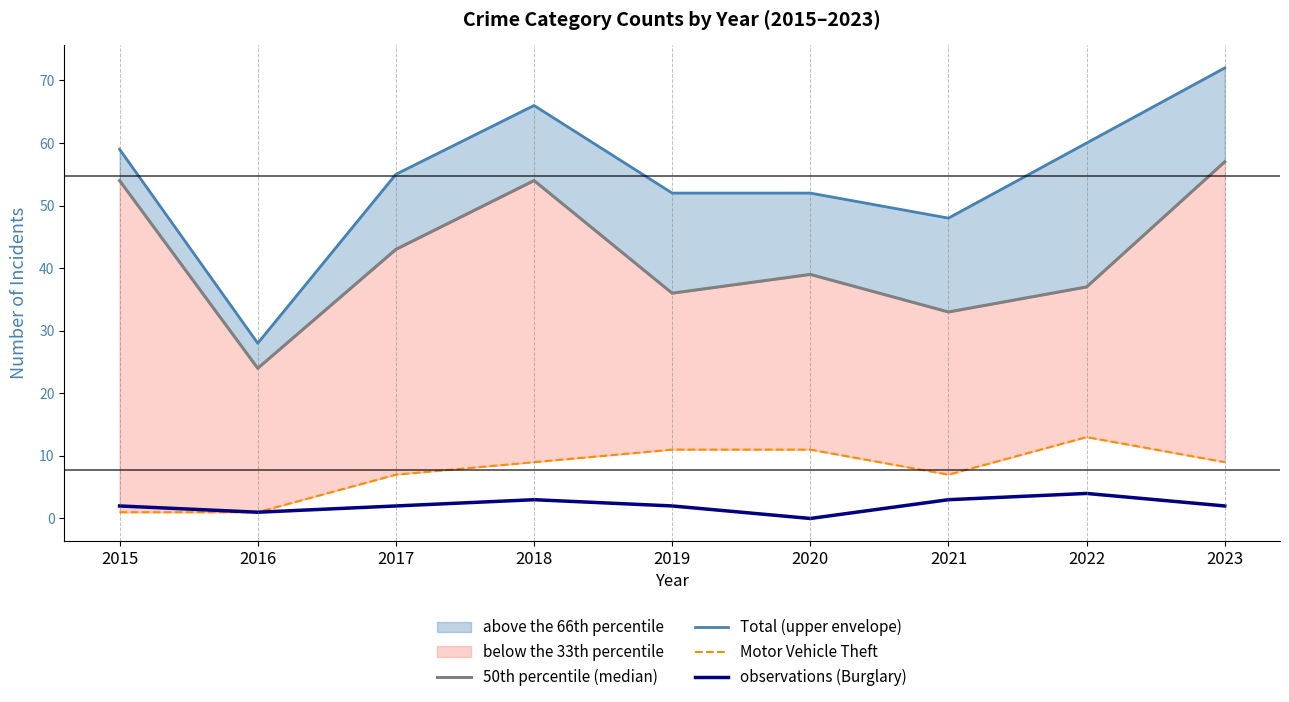

Is it true that Motor Vehicle Theft equals 7 at 2017?

True